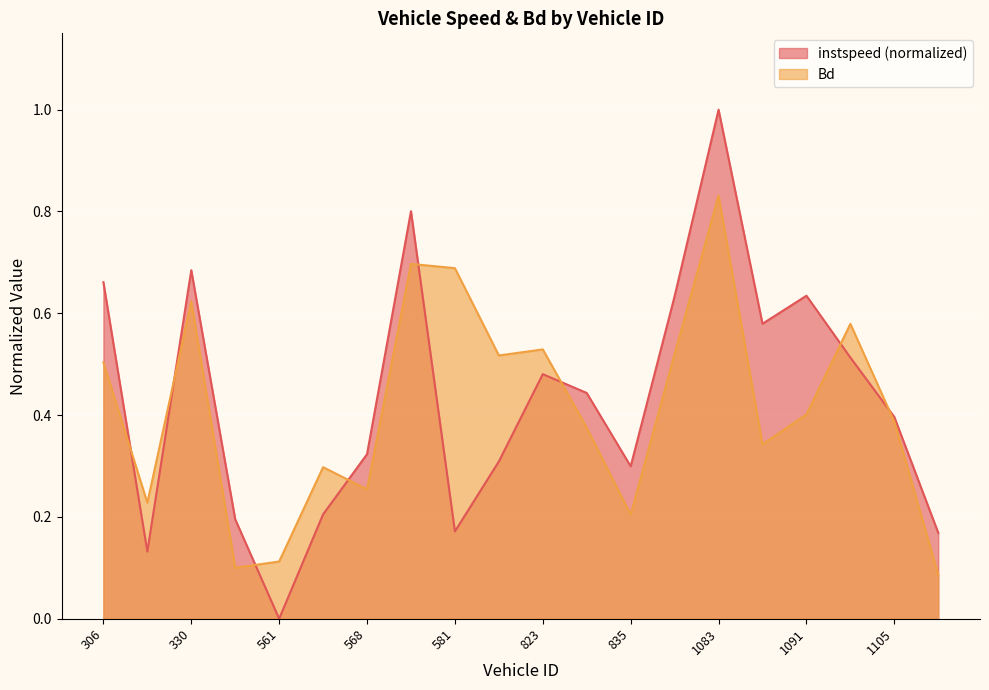

Reading right to left, extract all data points from this chart.

instspeed: 0.2	0.4	0.5	0.6	0.6	1.0	0.6	0.3	0.4	0.5	0.3	0.2	0.8	0.3	0.2	0.0	0.2	0.7	0.1	0.7
Bd: 0.1	0.4	0.6	0.4	0.3	0.8	0.5	0.2	0.4	0.5	0.5	0.7	0.7	0.3	0.3	0.1	0.1	0.6	0.2	0.5